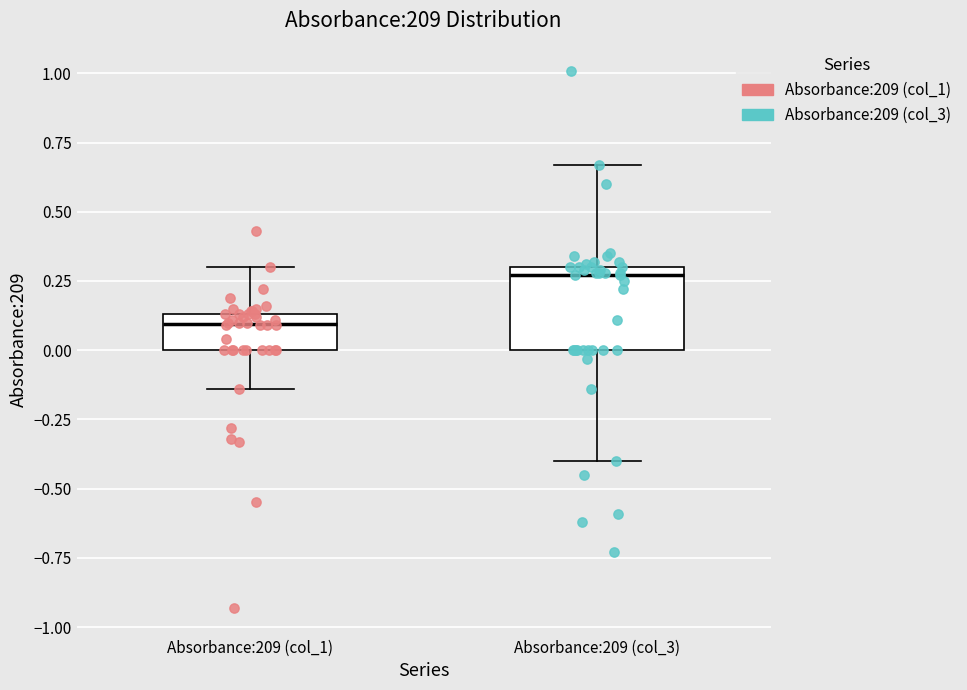

Reading left to right, read every box against the y-axis: the position of its median line, the range the box covers, and the ends of its whiskers. The values are not printed on the chart, so give them approximately, as read against the axis.

Absorbance:209 (col_1): median 0.10, box 0.00 to 0.15, whiskers -0.15 to 0.30
Absorbance:209 (col_3): median 0.25, box 0.00 to 0.30, whiskers -0.40 to 0.65